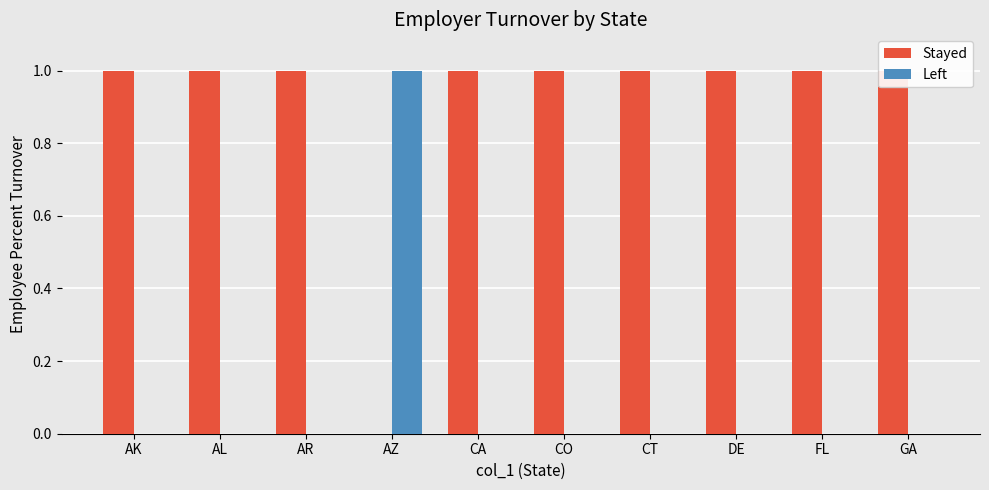

What is the label of the 1st bar from the left?

AK